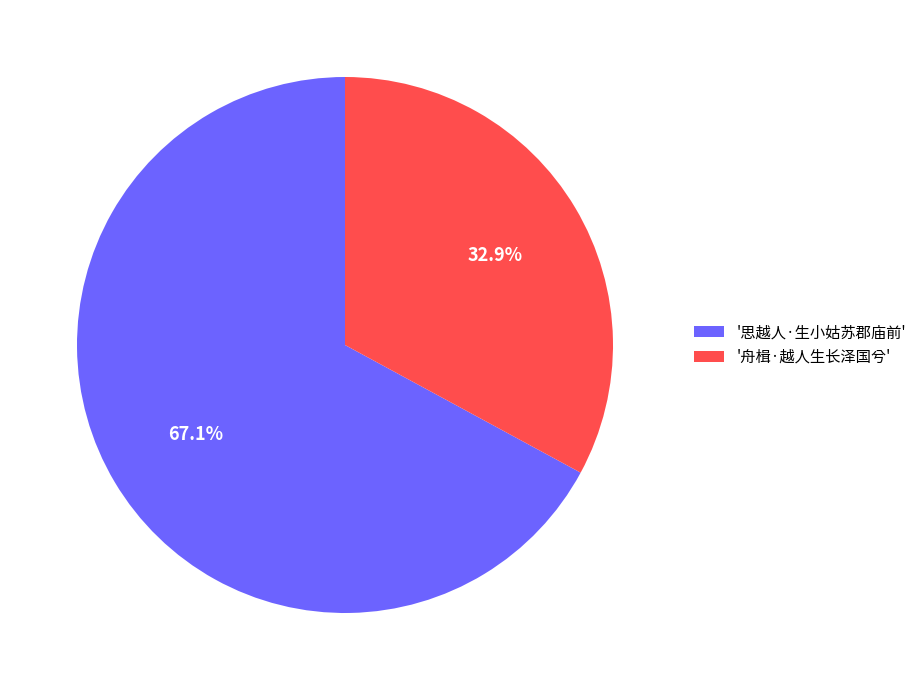

Which slice is the smallest?

'舟楫·越人生长泽国兮'